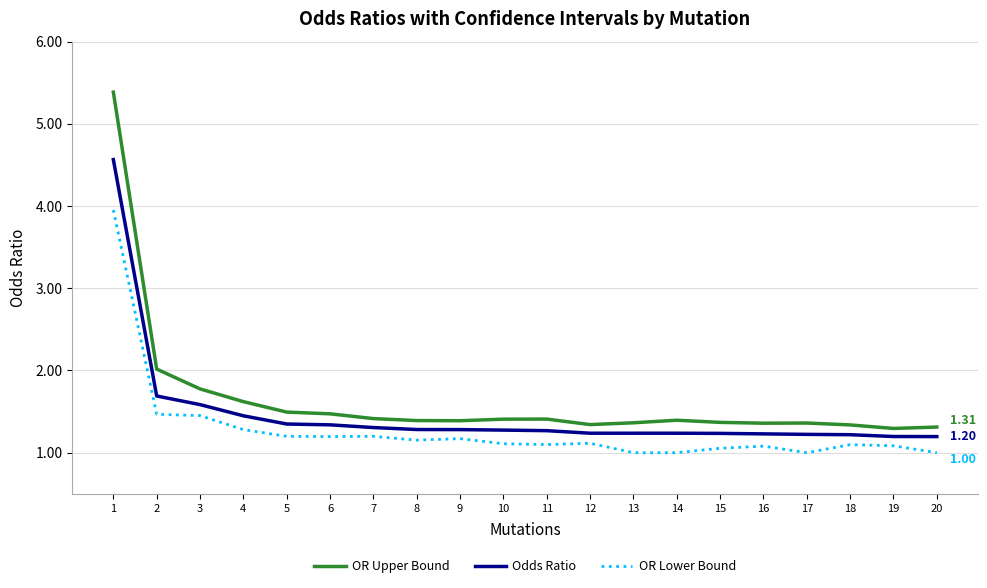

Is it true that OR Upper Bound equals 1.0 at 3?

False